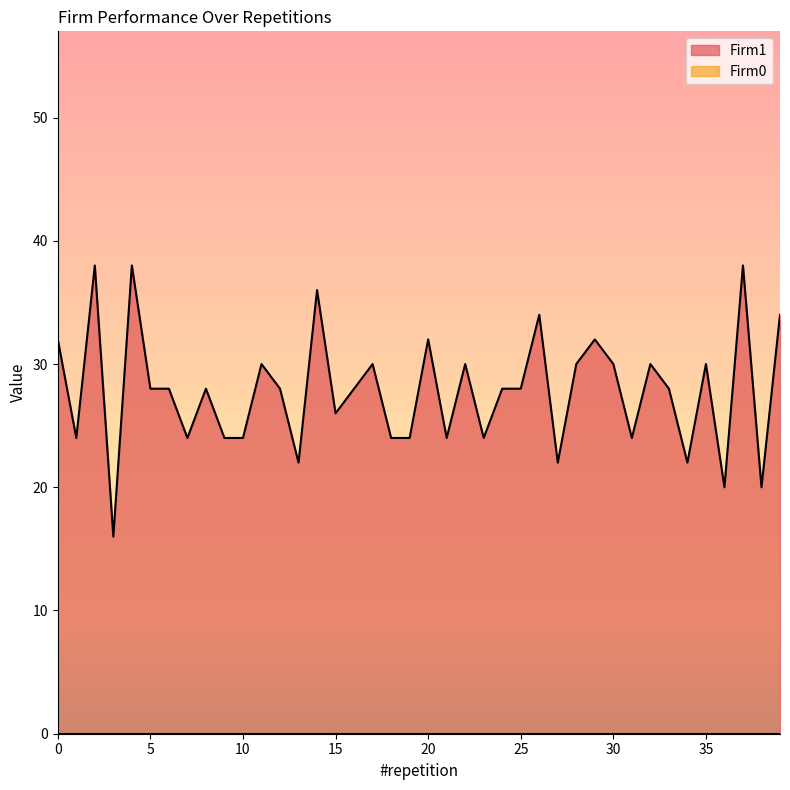

Reading left to right, list all the values displayed in this chart.

0=32	1=24	2=38	3=16	4=38	5=28	6=28	7=24	8=28	9=24	10=24	11=30	12=28	13=22	14=36	15=26	16=28	17=30	18=24	19=24	20=32	21=24	22=30	23=24	24=28	25=28	26=34	27=22	28=30	29=32	30=30	31=24	32=30	33=28	34=22	35=30	36=20	37=38	38=20	39=34